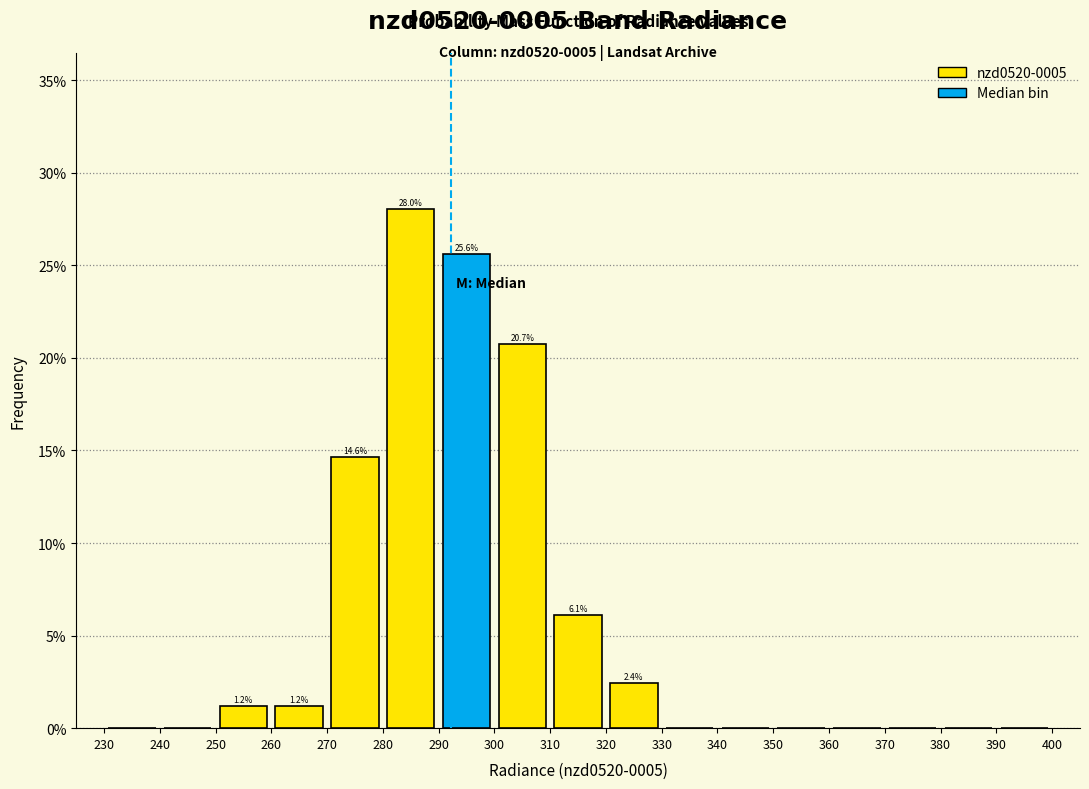

Which range on the x-axis has the tallest bar?

280 to 290